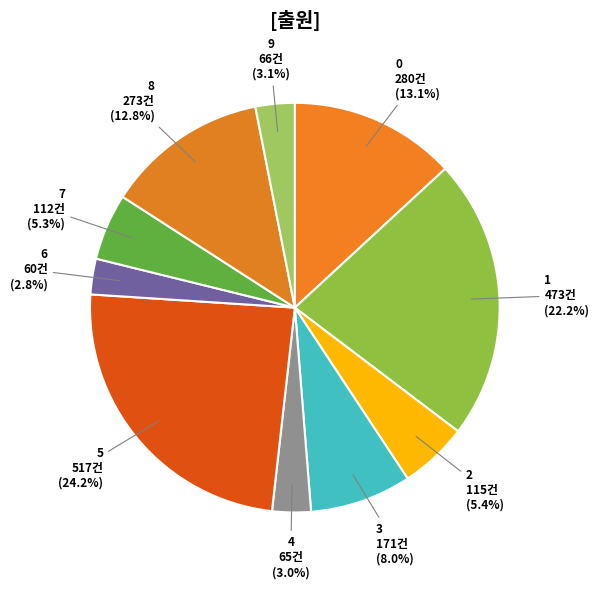

Is the sum of 2 and 9 greater than half?

No